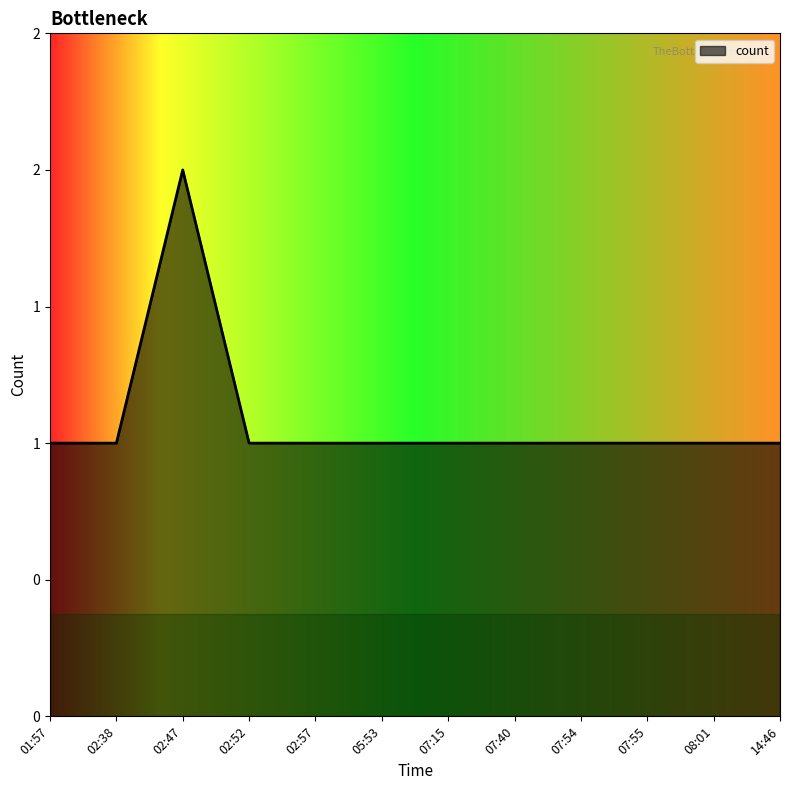

What is the value of the 10th point from the left?

1